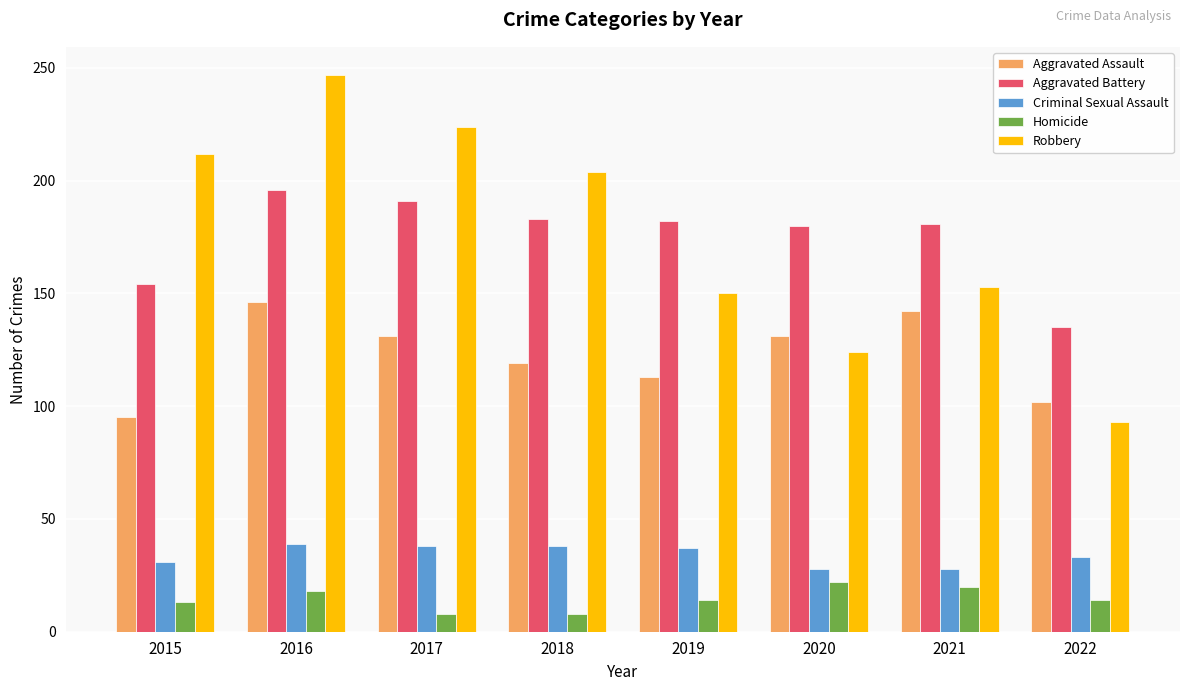

What is the spread (max minus min) of values at 2022?

121